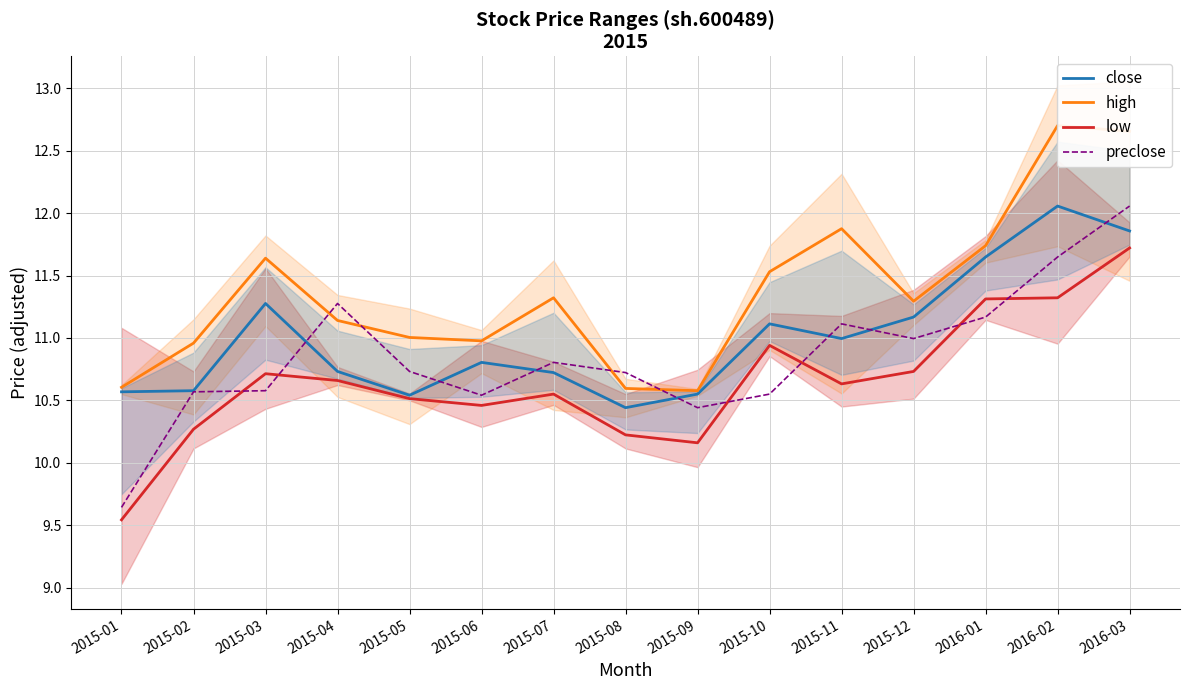

True or false: close and low intersect in this chart.

False